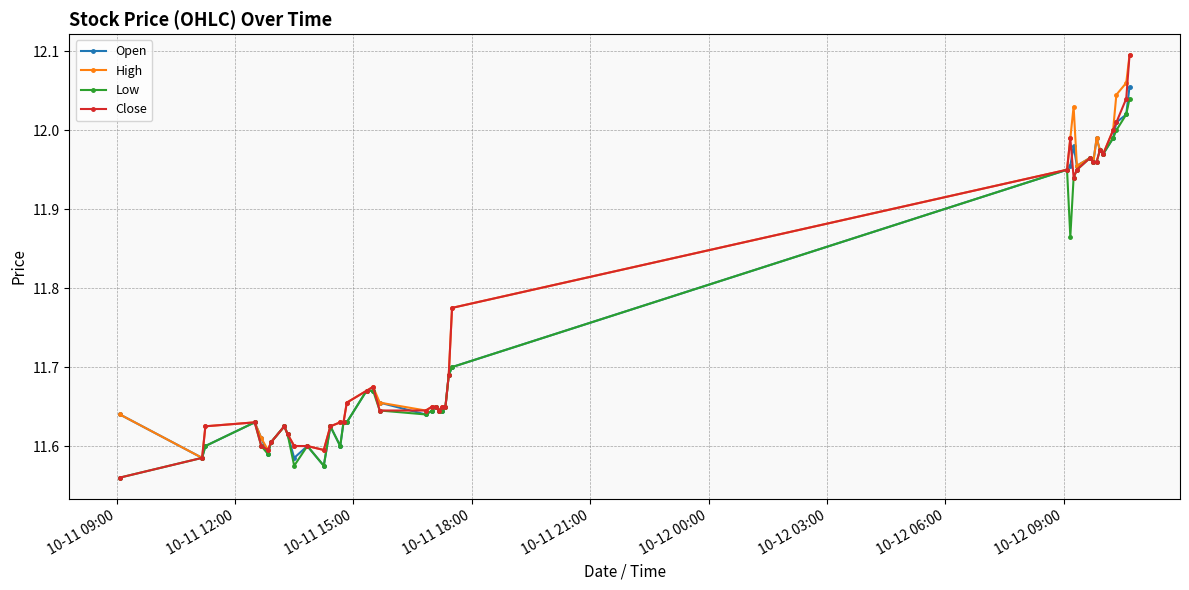

True or false: Close has more than 1 points higher than both neighbors.

True